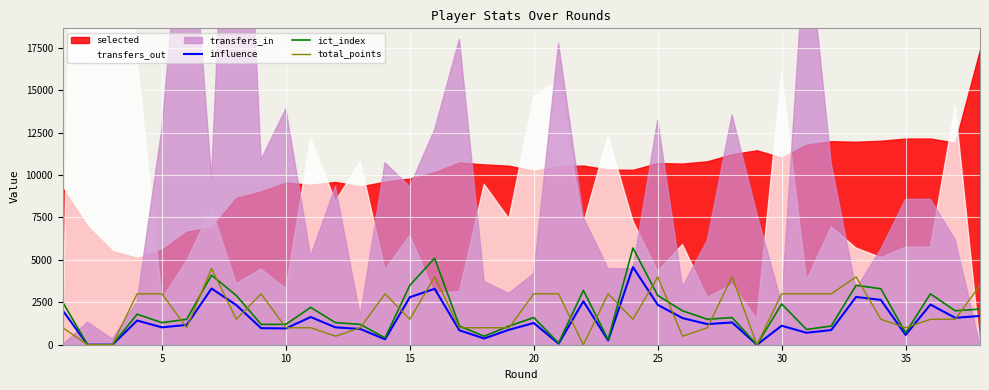

What is the maximum value for ict_index?

5700